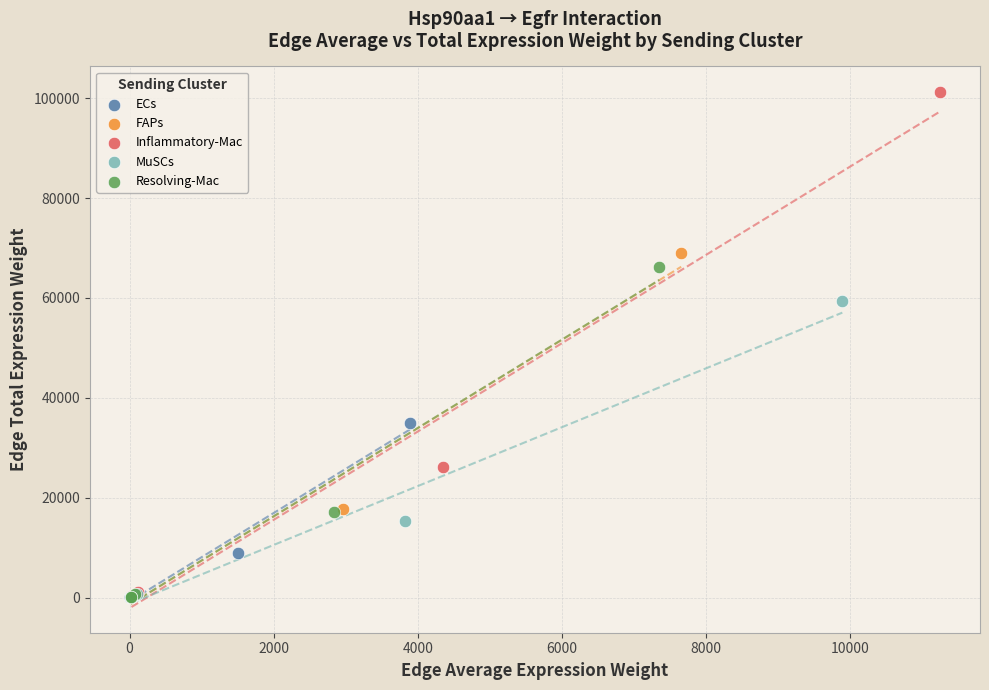

Which series has the widest spread of Y values?

Inflammatory-Mac